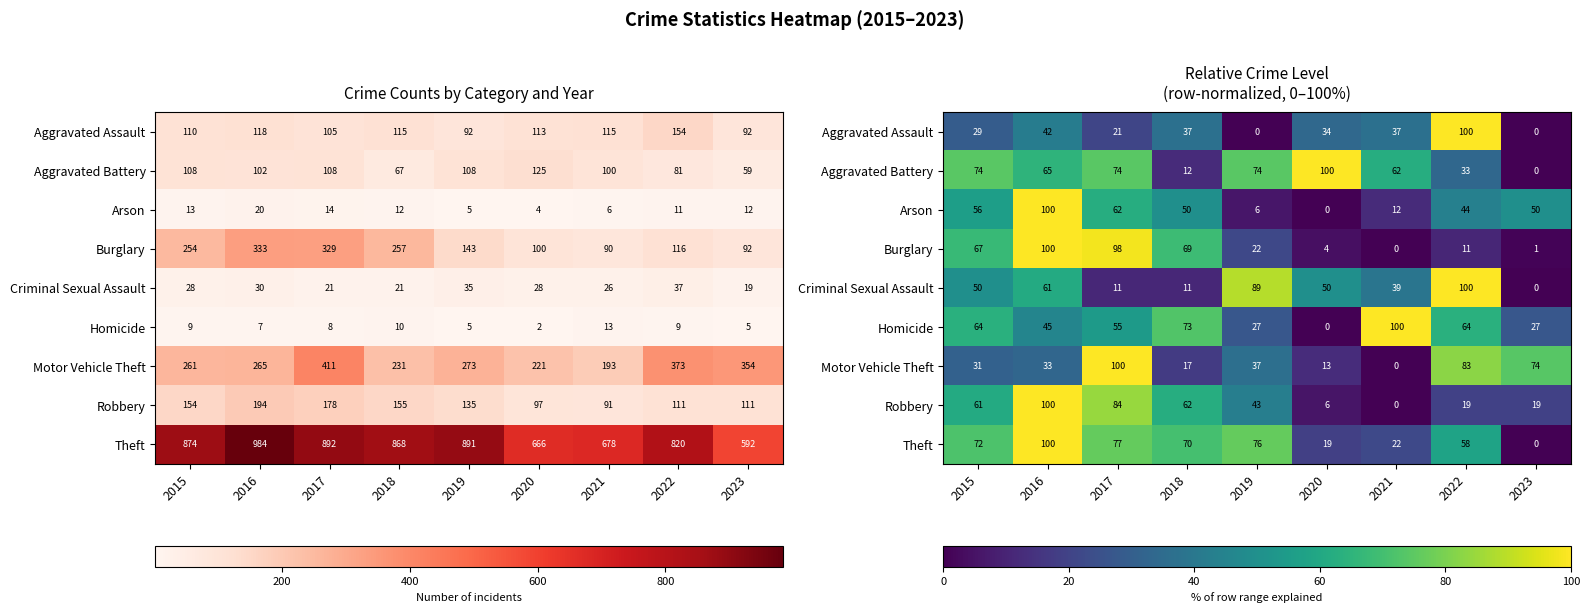

What is the average value of the Robbery series?

43.9